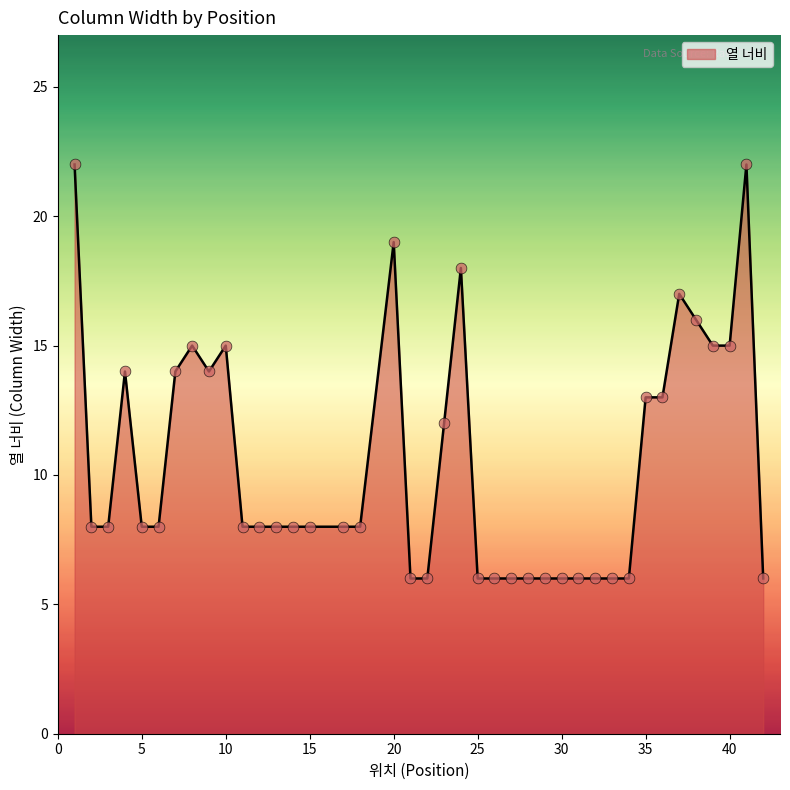

What is the smallest value displayed?

6